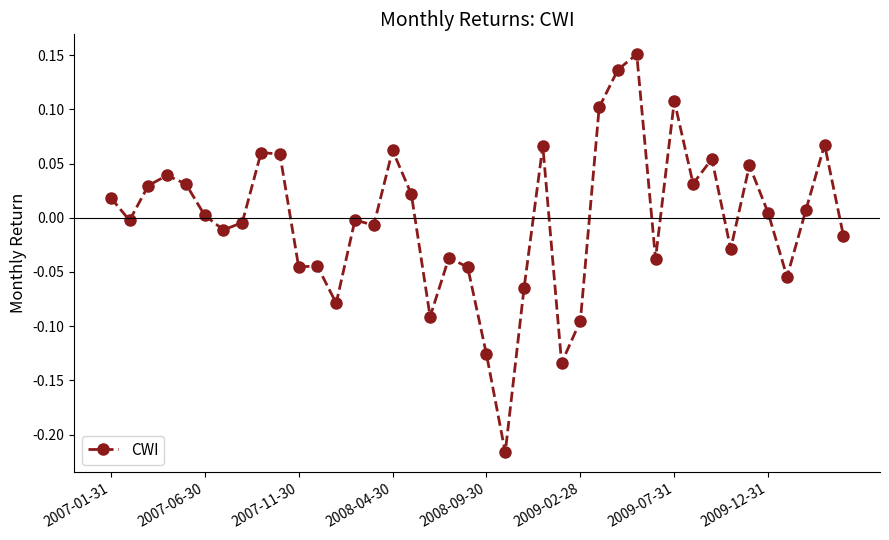

True or false: the data has more than 2 interior local peaks.

True